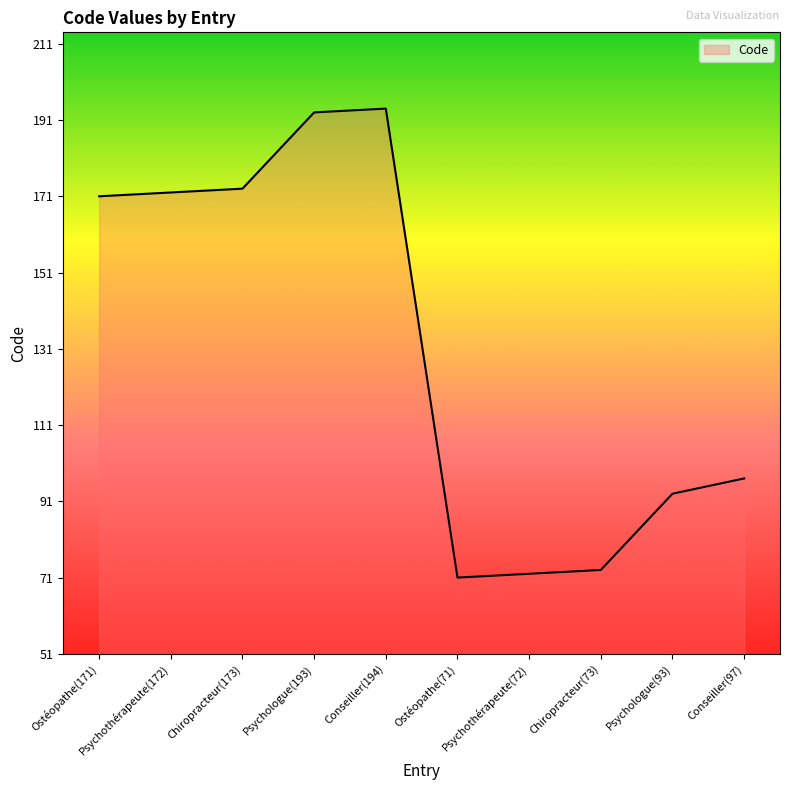

What is the greatest value displayed?

194